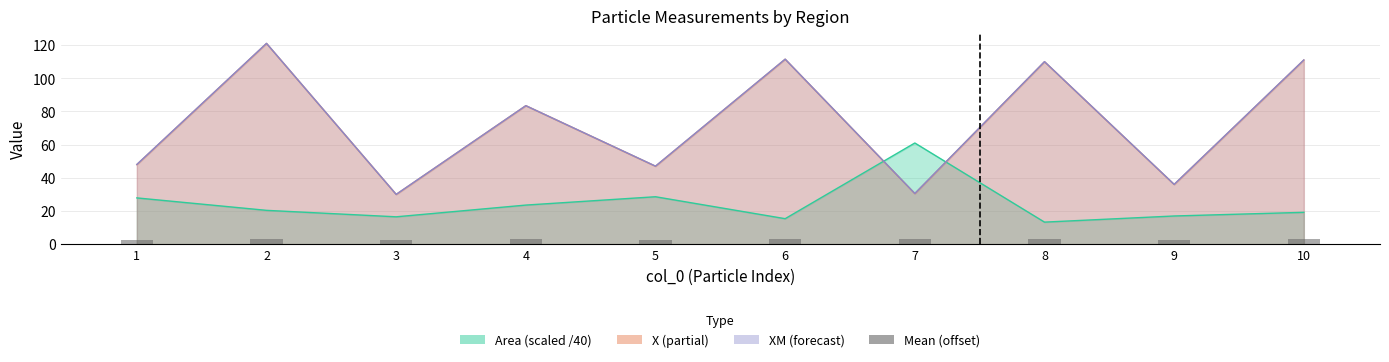

What is the average value?

2.9